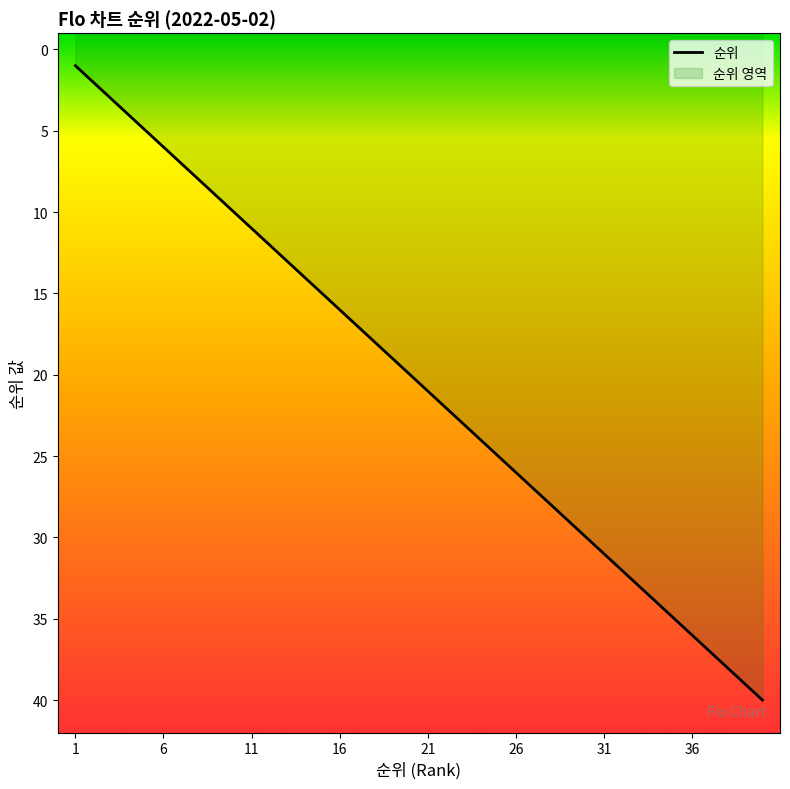

Reading right to left, what are all the values shown in this chart?

40	39	38	37	36	35	34	33	32	31	30	29	28	27	26	25	24	23	22	21	20	19	18	17	16	15	14	13	12	11	10	9	8	7	6	5	4	3	2	1